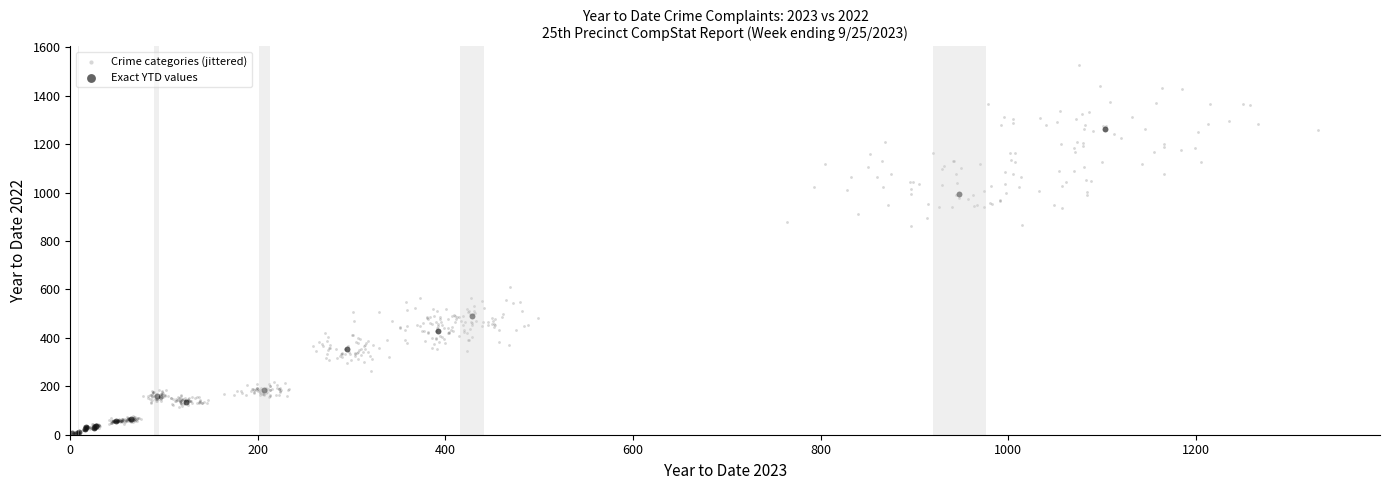

Which series has the largest Y range (max minus min)?

Crime categories (jittered)